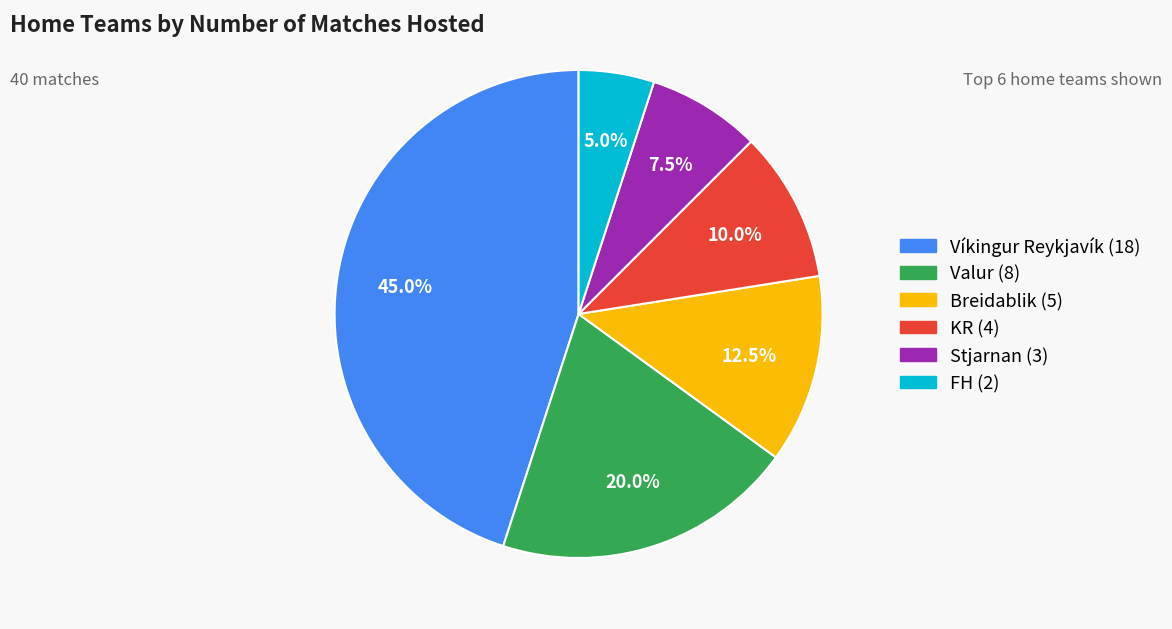

Is the sum of Víkingur Reykjavík and Valur greater than half?

Yes